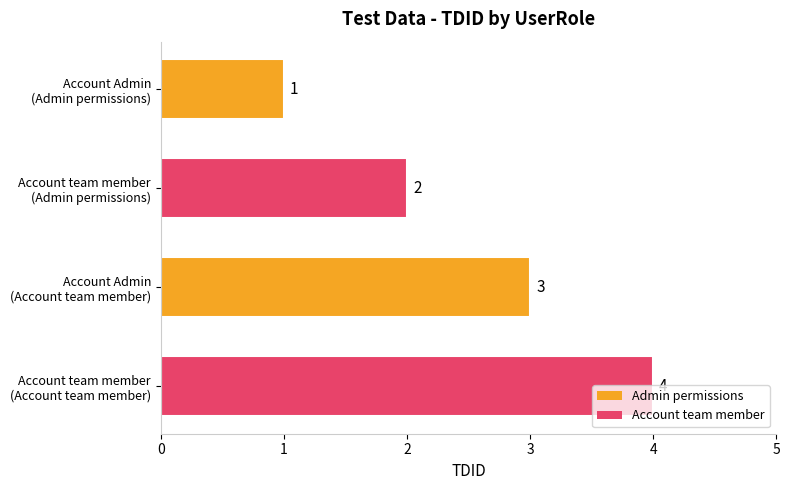

What is the sum of all values?

10